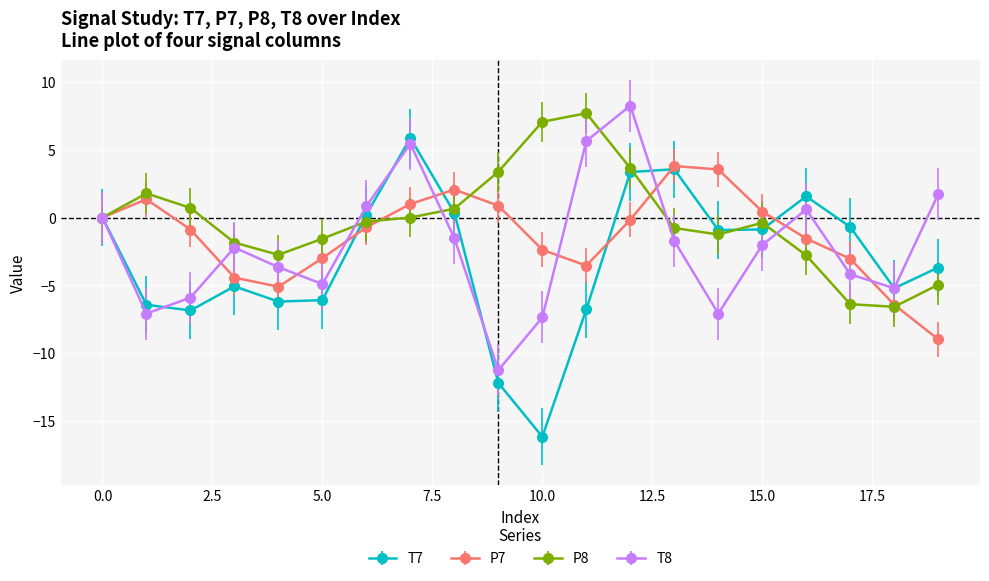

In P7, how many points are lower than both neighbors (excluding endpoints)?

2